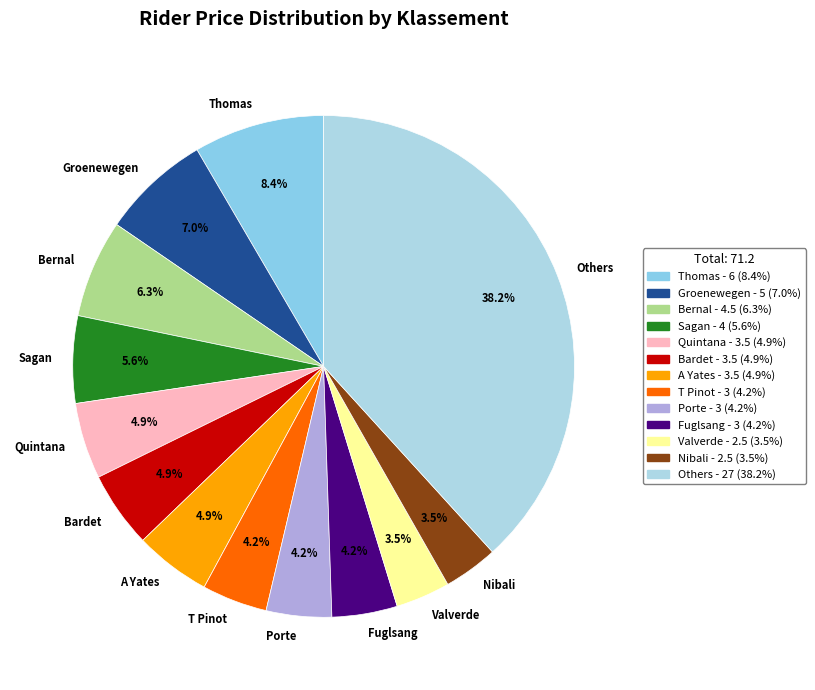

To the nearest percent, what is the difference between the largest and smallest slice percentages?

35%